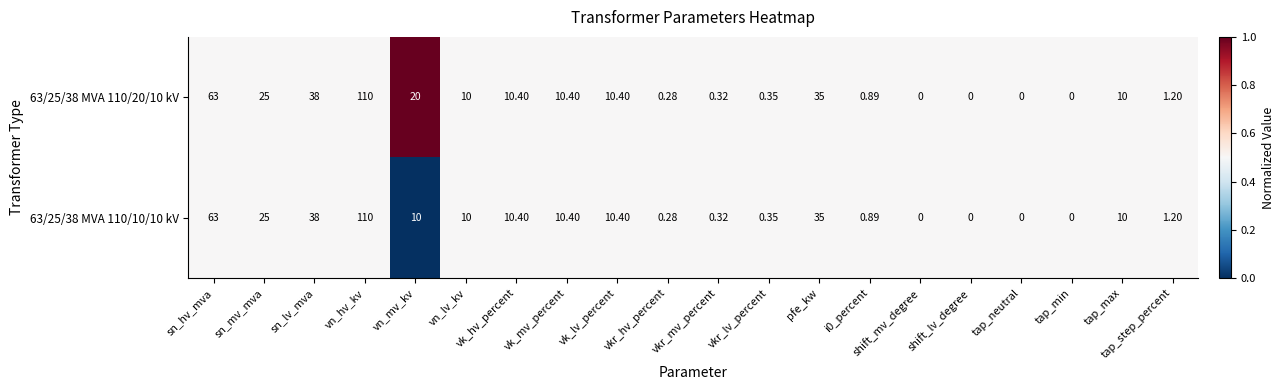

Which category has the highest value in the 63/25/38 MVA 110/10/10 kV series?

vn_hv_kv